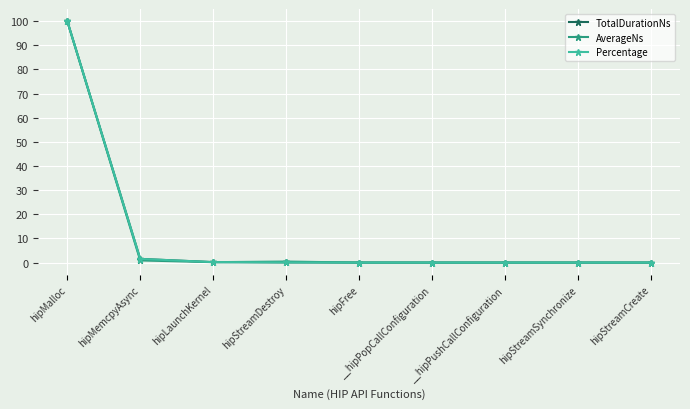

Is this an area chart (filled region under the line)?

No